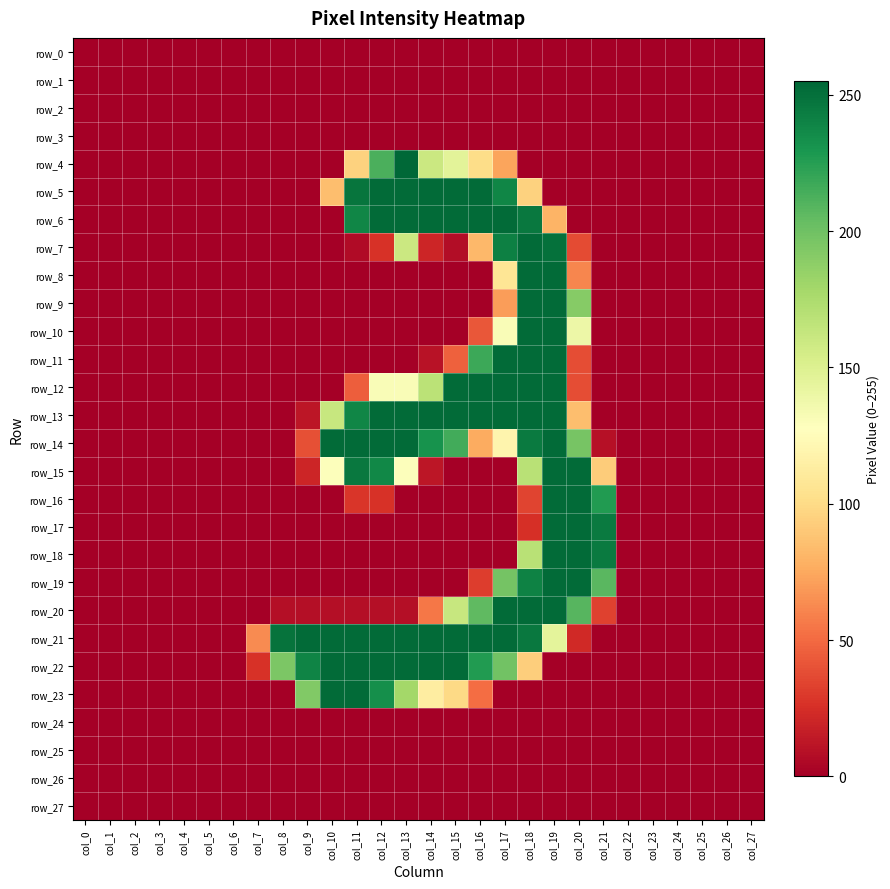

Reading left to right, what are all the values shown in this chart?

row_0: 0	0	0	0	0	0	0	0	0	0	0	0	0	0	0	0	0	0	0	0	0	0	0	0	0	0	0	0
row_1: 0	0	0	0	0	0	0	0	0	0	0	0	0	0	0	0	0	0	0	0	0	0	0	0	0	0	0	0
row_2: 0	0	0	0	0	0	0	0	0	0	0	0	0	0	0	0	0	0	0	0	0	0	0	0	0	0	0	0
row_3: 0	0	0	0	0	0	0	0	0	0	0	0	0	0	0	0	0	0	0	0	0	0	0	0	0	0	0	0
row_4: 0	0	0	0	0	0	0	0	0	0	0	95	213	255	160	146	101	73	0	0	0	0	0	0	0	0	0	0
row_5: 0	0	0	0	0	0	0	0	0	0	85	248	253	253	253	253	253	239	95	0	0	0	0	0	0	0	0	0
row_6: 0	0	0	0	0	0	0	0	0	0	0	239	253	253	253	253	253	253	246	80	0	0	0	0	0	0	0	0
row_7: 0	0	0	0	0	0	0	0	0	0	0	6	26	160	20	7	82	242	253	250	37	0	0	0	0	0	0	0
row_8: 0	0	0	0	0	0	0	0	0	0	0	0	0	0	0	0	0	107	253	253	61	0	0	0	0	0	0	0
row_9: 0	0	0	0	0	0	0	0	0	0	0	0	0	0	0	0	0	70	253	253	191	0	0	0	0	0	0	0
row_10: 0	0	0	0	0	0	0	0	0	0	0	0	0	0	0	0	42	131	253	253	139	0	0	0	0	0	0	0
row_11: 0	0	0	0	0	0	0	0	0	0	0	0	0	0	10	46	218	253	253	253	38	0	0	0	0	0	0	0
row_12: 0	0	0	0	0	0	0	0	0	0	0	45	131	131	168	253	253	253	253	253	38	0	0	0	0	0	0	0
row_13: 0	0	0	0	0	0	0	0	0	12	162	239	253	253	253	253	253	253	253	253	85	0	0	0	0	0	0	0
row_14: 0	0	0	0	0	0	0	0	0	39	253	253	253	253	232	216	76	119	245	253	197	9	0	0	0	0	0	0
row_15: 0	0	0	0	0	0	0	0	0	20	129	246	238	129	12	0	0	0	169	253	253	92	0	0	0	0	0	0
row_16: 0	0	0	0	0	0	0	0	0	0	0	28	26	0	0	0	0	0	34	253	253	227	0	0	0	0	0	0
row_17: 0	0	0	0	0	0	0	0	0	0	0	0	0	0	0	0	0	0	25	253	253	245	0	0	0	0	0	0
row_18: 0	0	0	0	0	0	0	0	0	0	0	0	0	0	0	0	0	0	169	253	253	245	0	0	0	0	0	0
row_19: 0	0	0	0	0	0	0	0	0	0	0	0	0	0	0	0	31	198	241	253	253	208	0	0	0	0	0	0
row_20: 0	0	0	0	0	0	0	0	8	8	8	8	8	8	55	162	206	253	253	253	209	33	0	0	0	0	0	0
row_21: 0	0	0	0	0	0	0	63	249	253	253	253	253	253	253	253	253	253	246	145	22	0	0	0	0	0	0	0
row_22: 0	0	0	0	0	0	0	26	195	240	253	253	253	253	253	253	227	199	93	0	0	0	0	0	0	0	0	0
row_23: 0	0	0	0	0	0	0	0	0	193	253	253	234	179	113	99	51	0	0	0	0	0	0	0	0	0	0	0
row_24: 0	0	0	0	0	0	0	0	0	0	0	0	0	0	0	0	0	0	0	0	0	0	0	0	0	0	0	0
row_25: 0	0	0	0	0	0	0	0	0	0	0	0	0	0	0	0	0	0	0	0	0	0	0	0	0	0	0	0
row_26: 0	0	0	0	0	0	0	0	0	0	0	0	0	0	0	0	0	0	0	0	0	0	0	0	0	0	0	0
row_27: 0	0	0	0	0	0	0	0	0	0	0	0	0	0	0	0	0	0	0	0	0	0	0	0	0	0	0	0